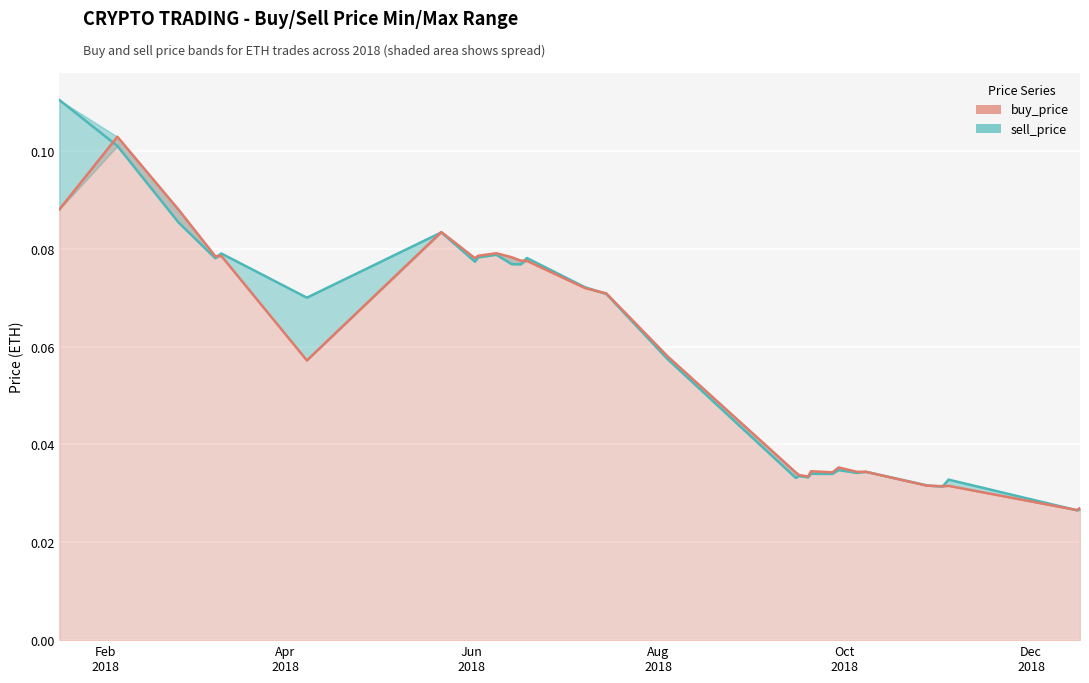

Rank the series by their average value, from lowest to highest.

buy_price, sell_price